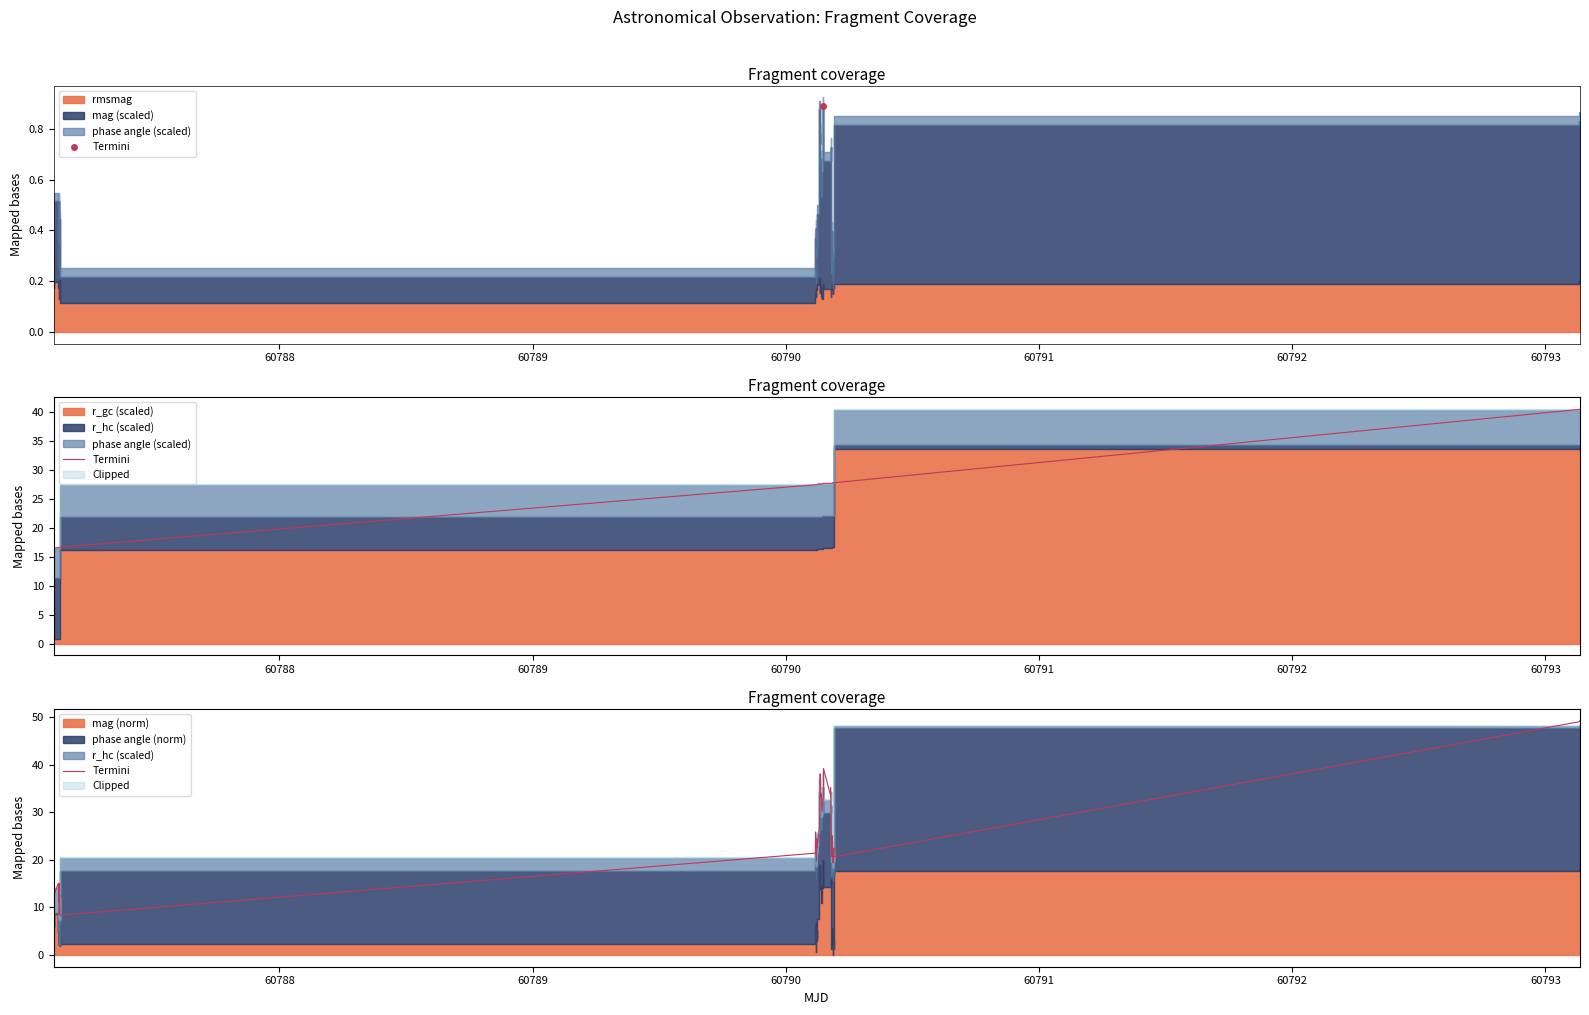

How many values exceed 22?

22